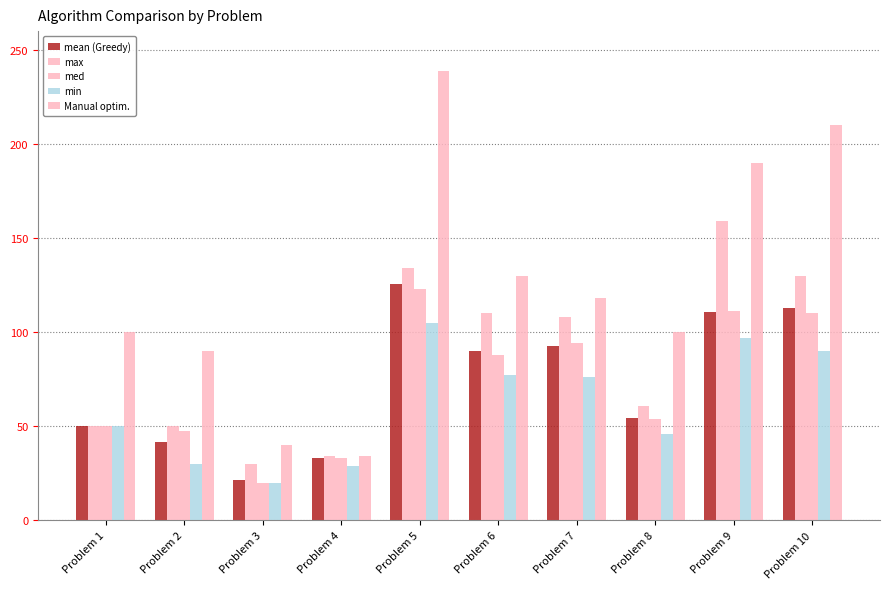

List the series in order of their peak value, lowest first.

min, med, mean (Greedy), max, Manual optim.